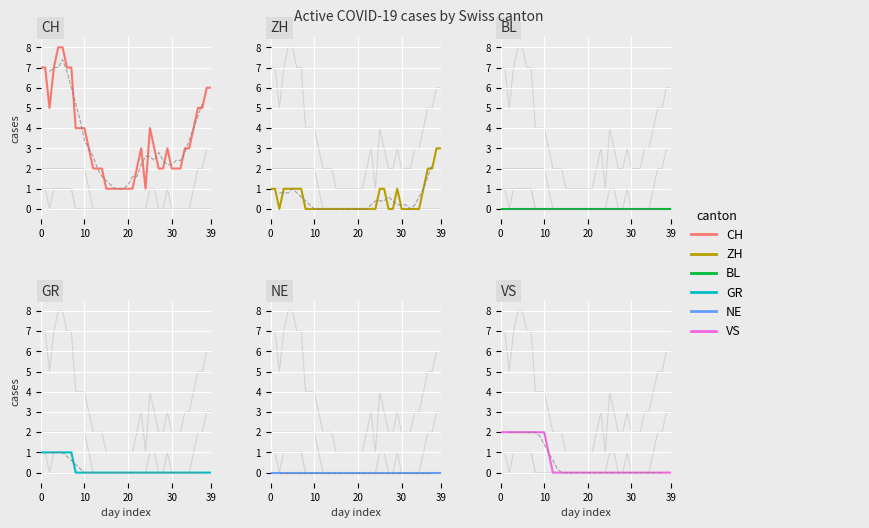

Which series has the largest total across all categories?

CH